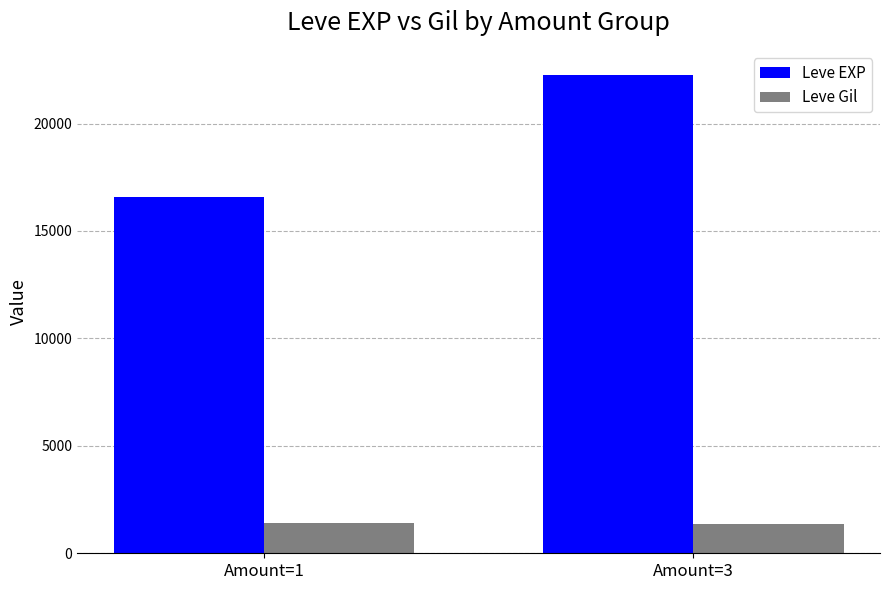

At which category is the sum across all series the highest?

Amount=3